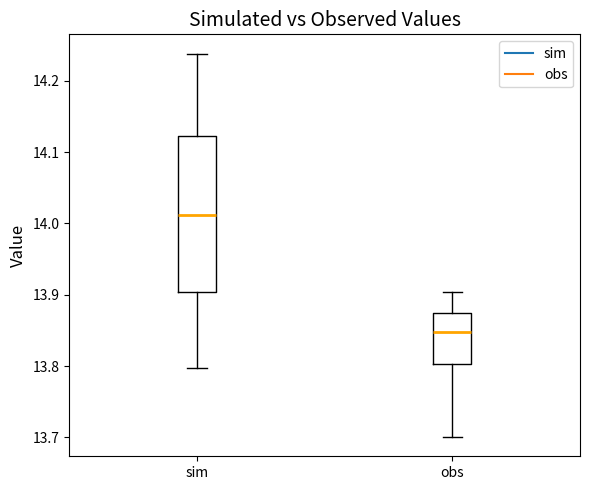

Where does the upper whisker of the box for sim end on the y-axis? The values are not printed on the chart, so give them approximately, as read against the axis.

14.24